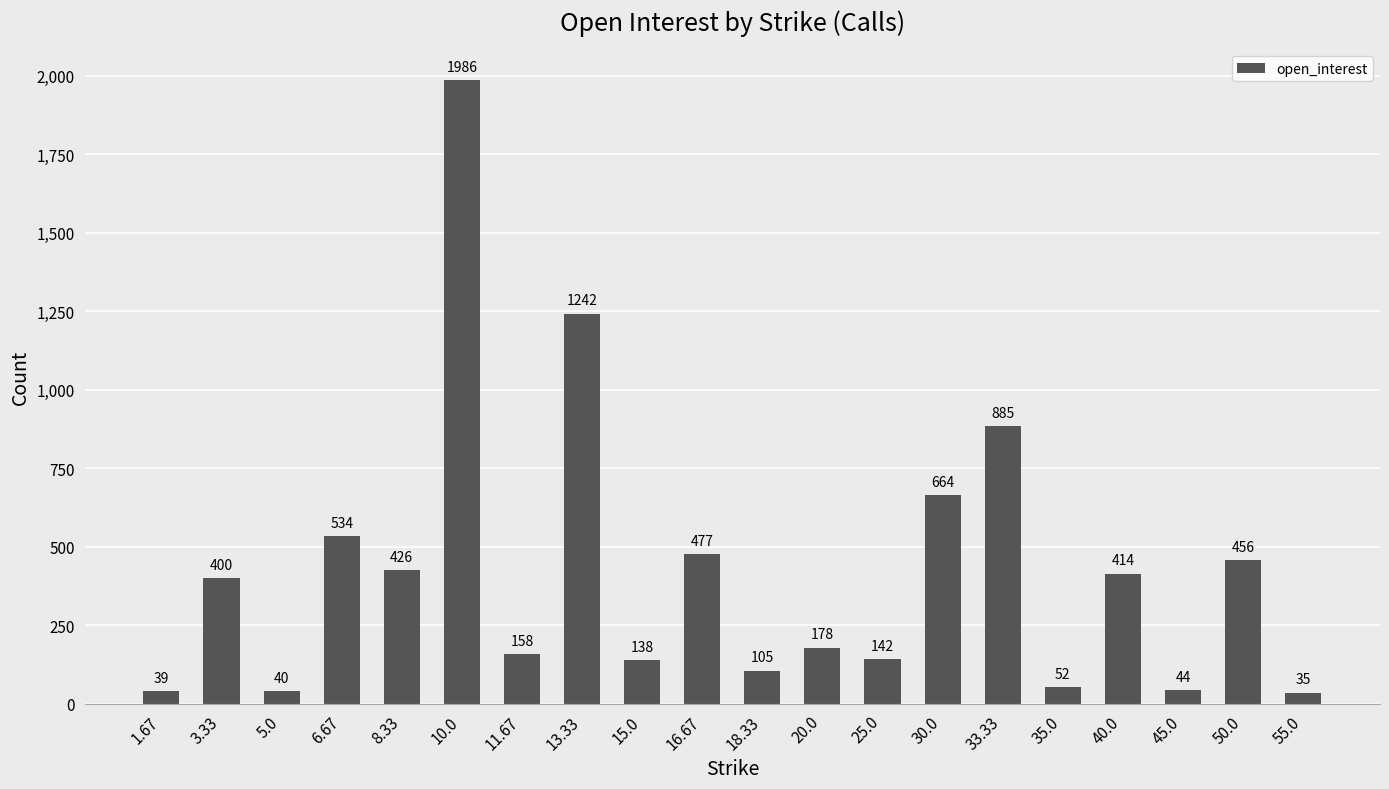

At which label is the value closest to 1010?

33.33